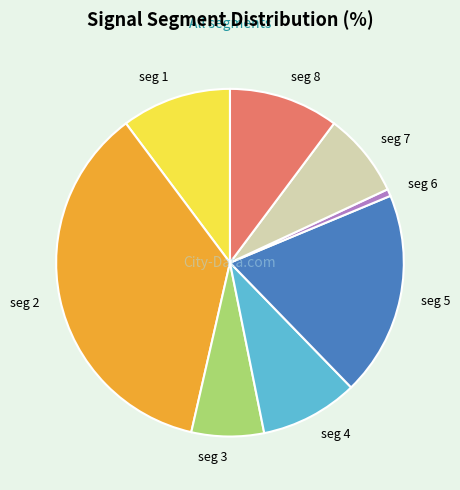

Between seg 6 and seg 4, which is larger?

seg 4